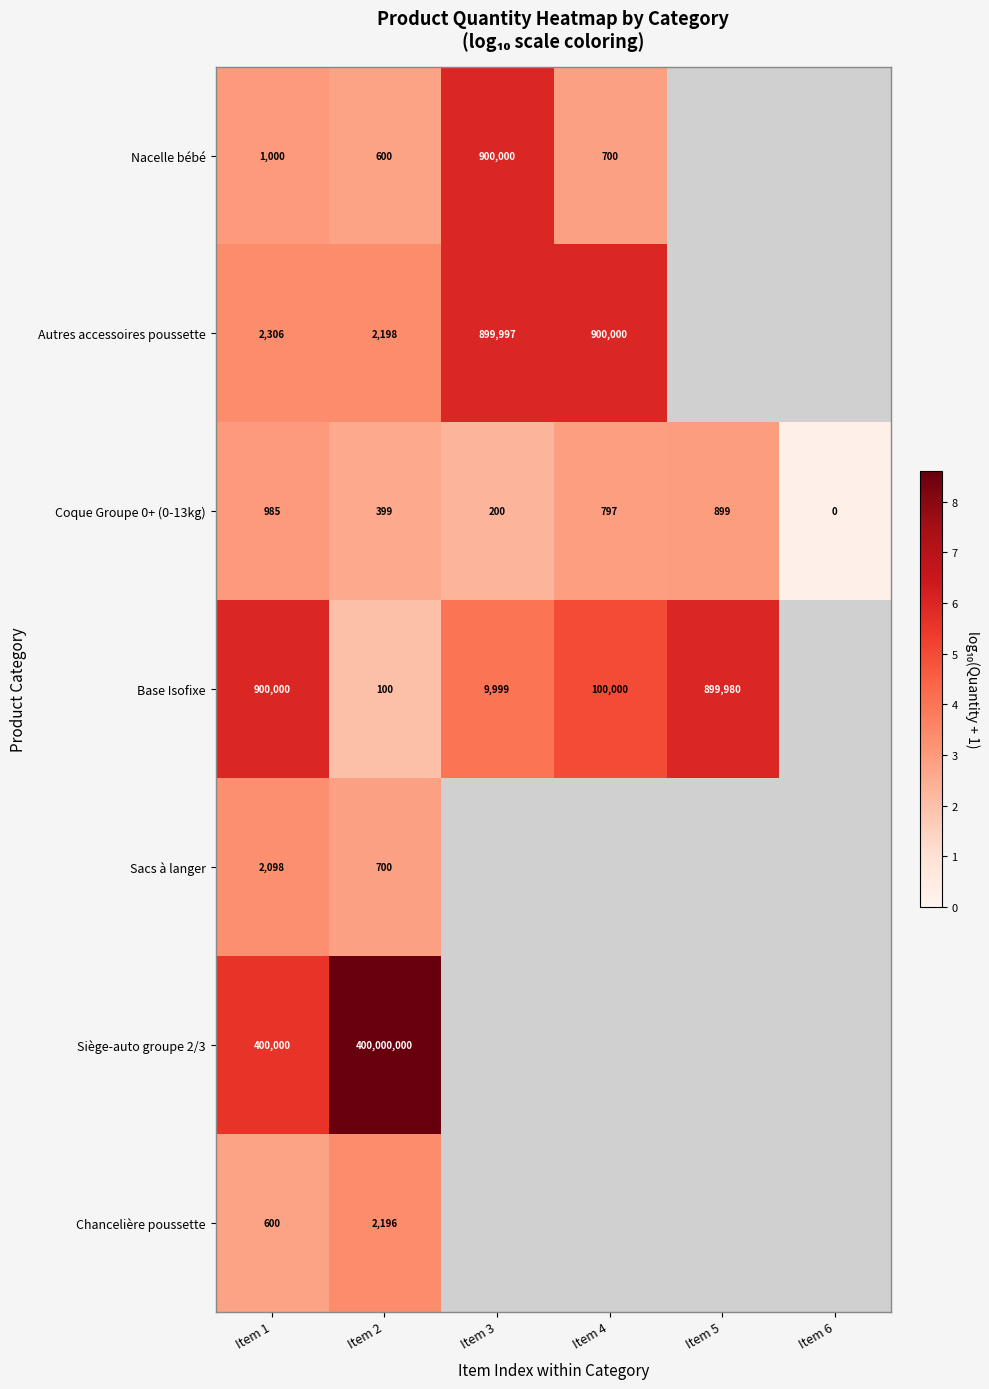

Is the value of Coque Groupe 0+ (0-13kg) at Item 4 greater than the value of Siège-auto groupe 2/3 at Item 3?

No